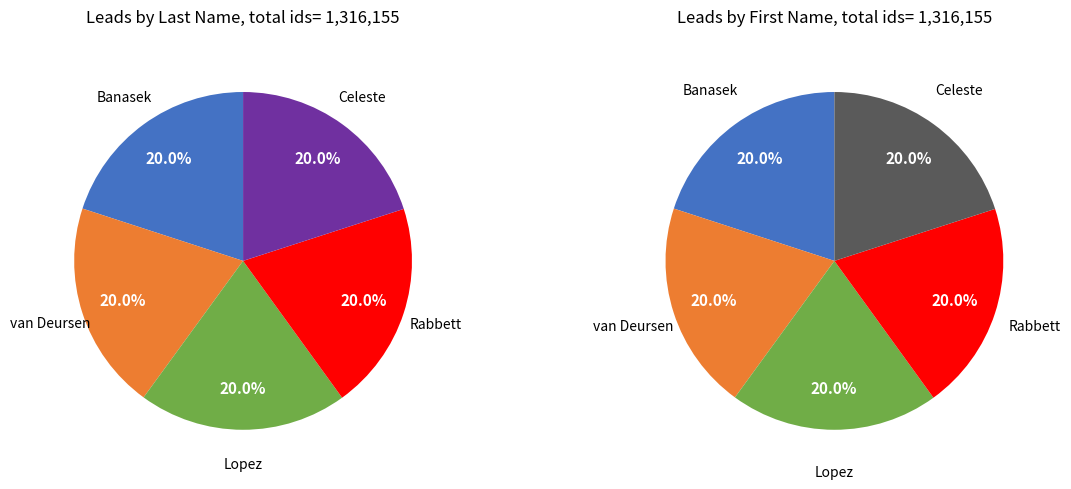

Is it true that van Deursen is 33% of the pie?

False